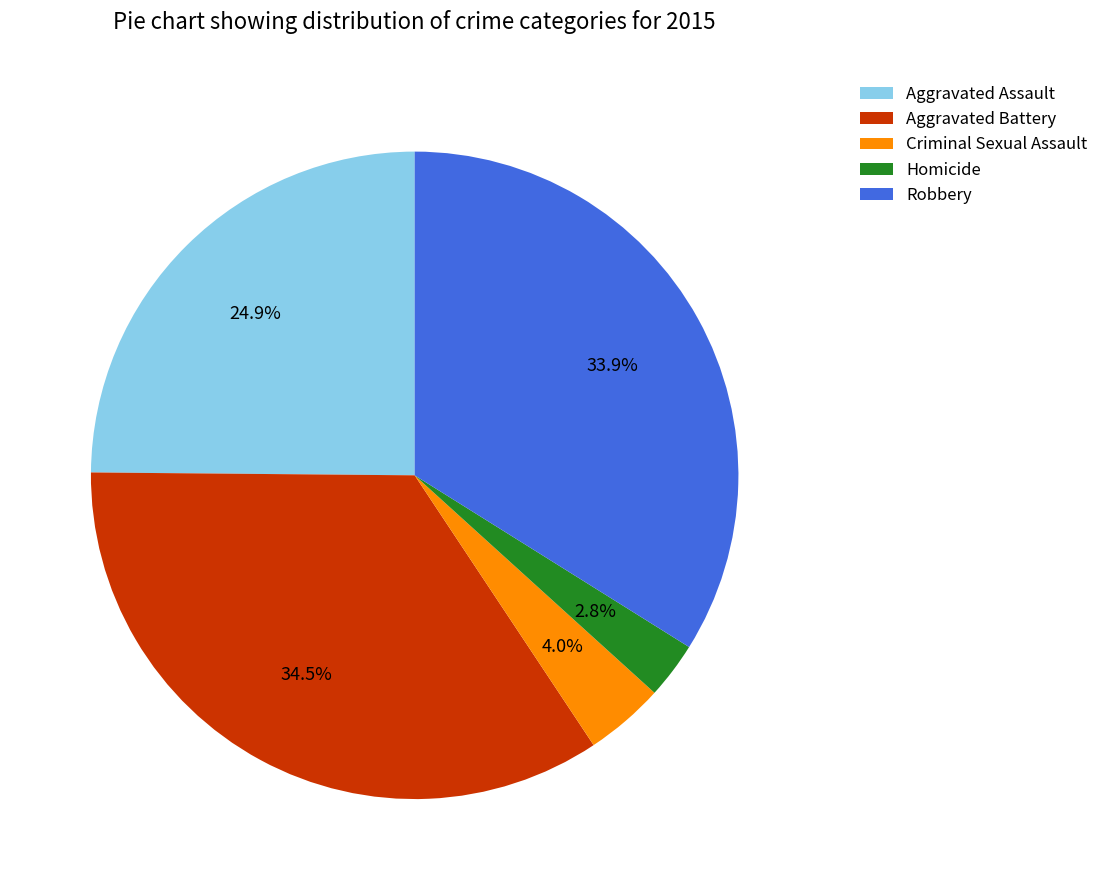

What percentage is the Aggravated Assault slice, to the nearest percent?

25%